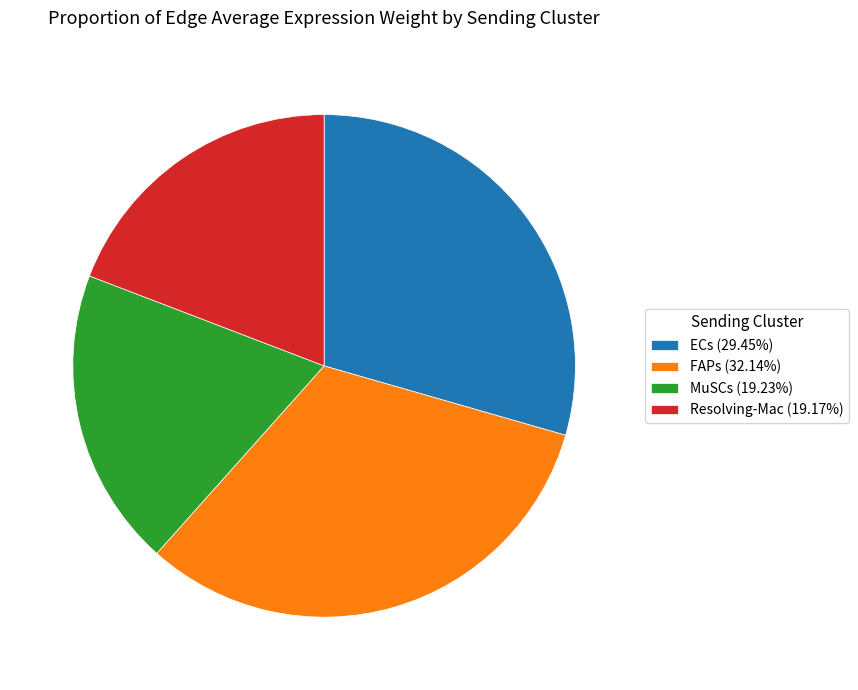

What is the ratio of the value at Resolving-Mac (19.17%) to the value at FAPs (32.14%)?

0.6